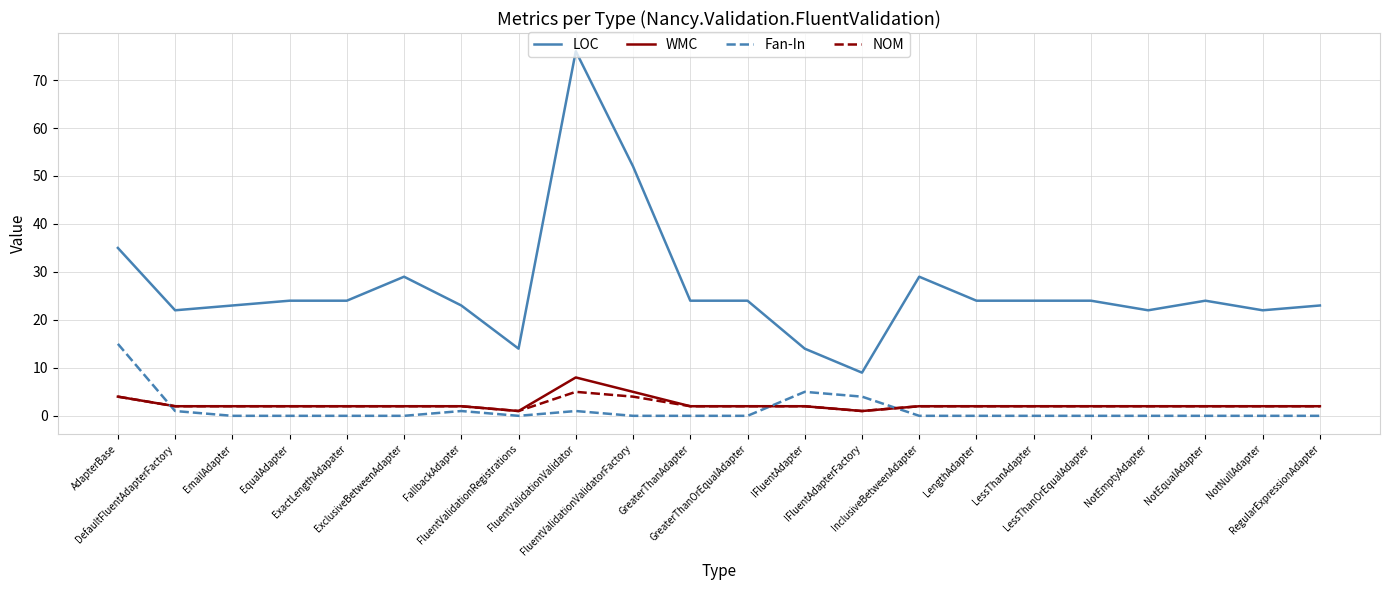

What is the difference between the second highest and second lowest values in the WMC series?

4